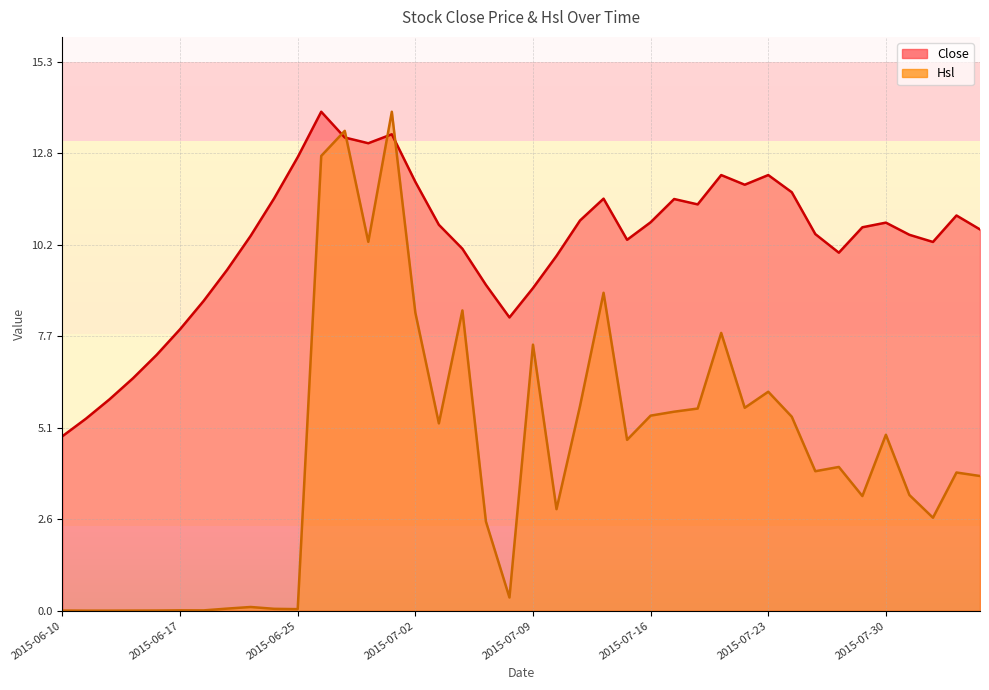

How many intersections are there between Hsl and Close?

4